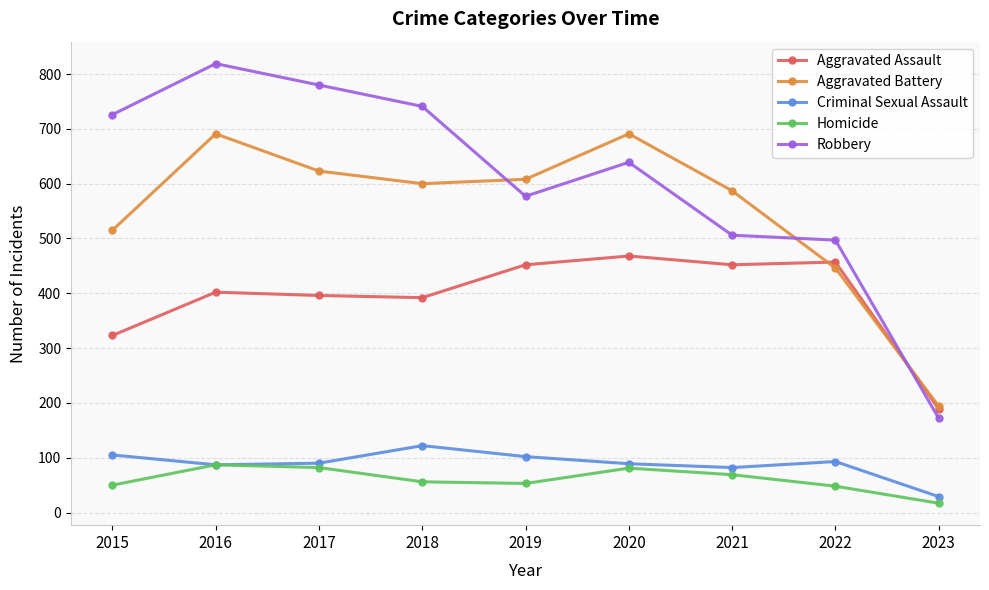

Is it true that Homicide equals 96 at 2021?

False